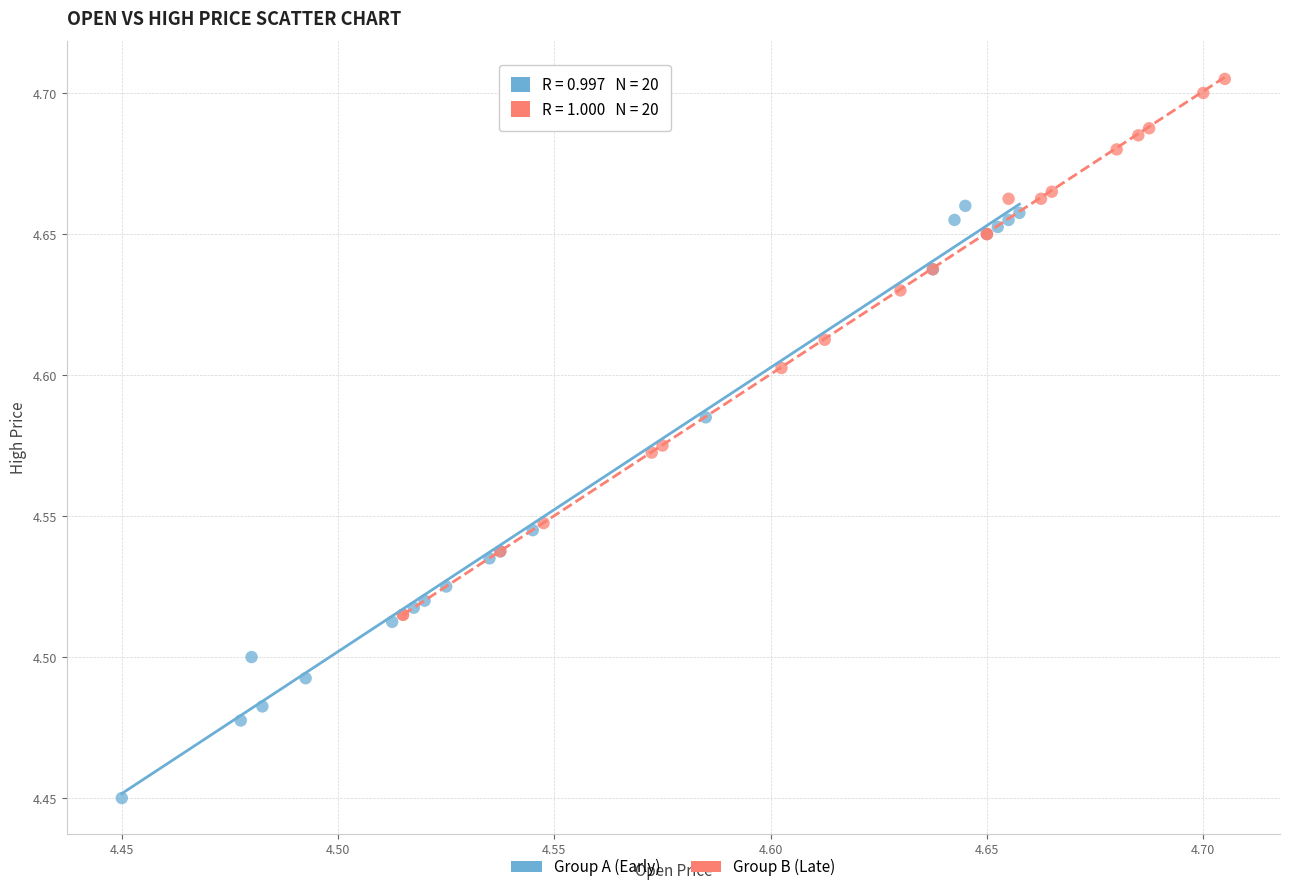

Which series reaches the maximum Y coordinate?

Group B (Late)